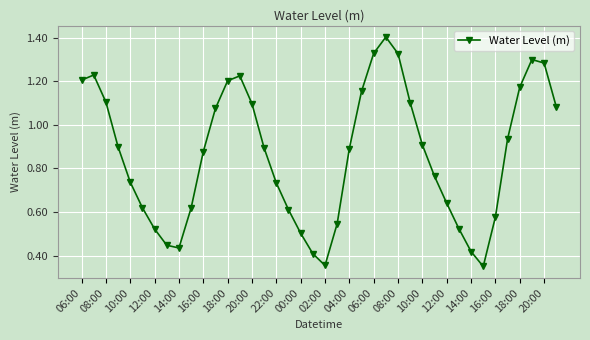

How many lines are shown in the chart?

1